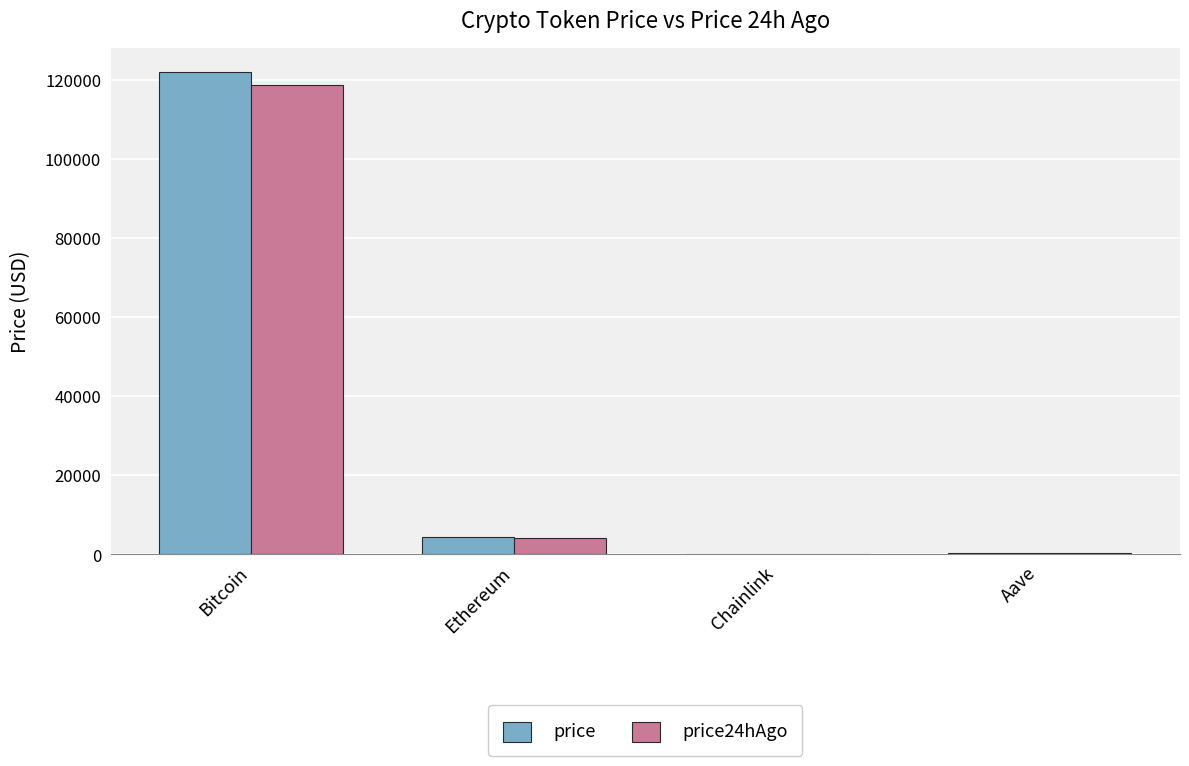

Does the chart contain stacked bars?

No